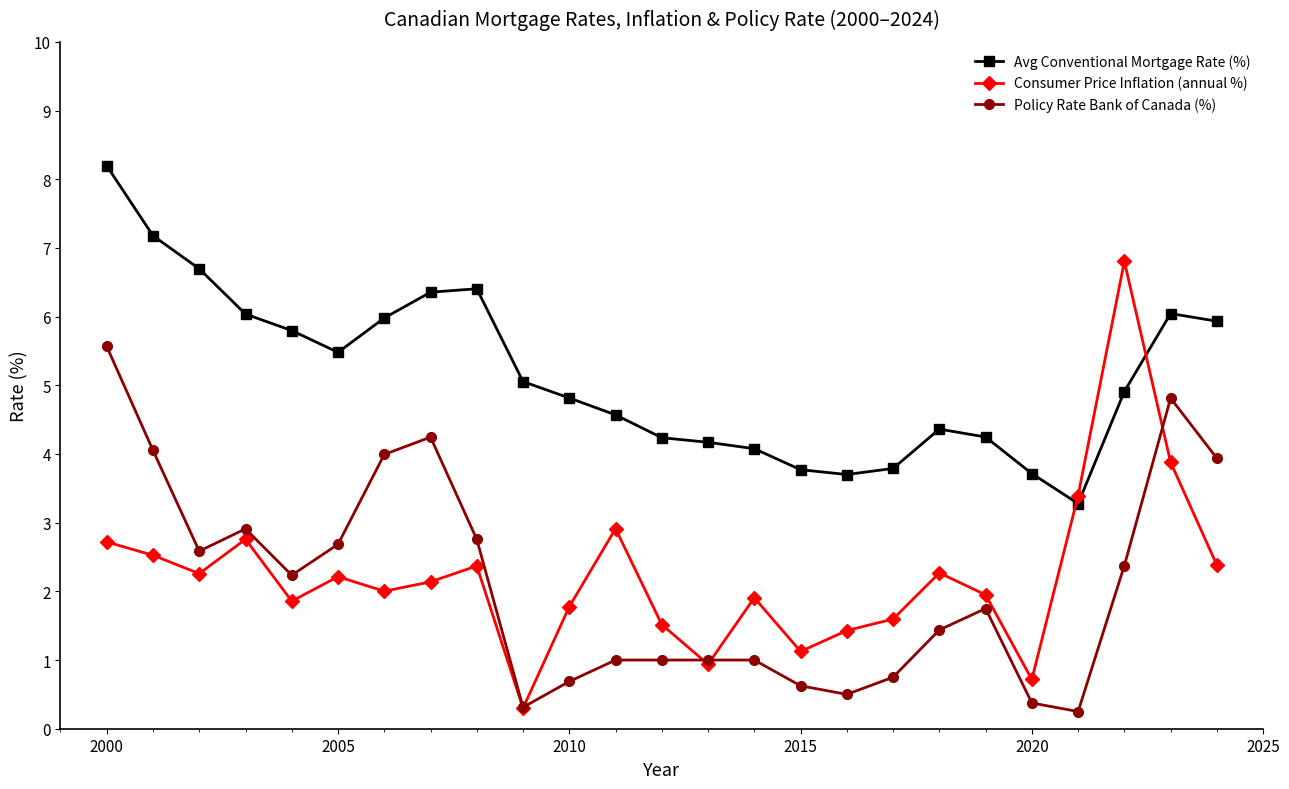

What is the maximum value for Consumer Price Inflation (annual %)?

6.8